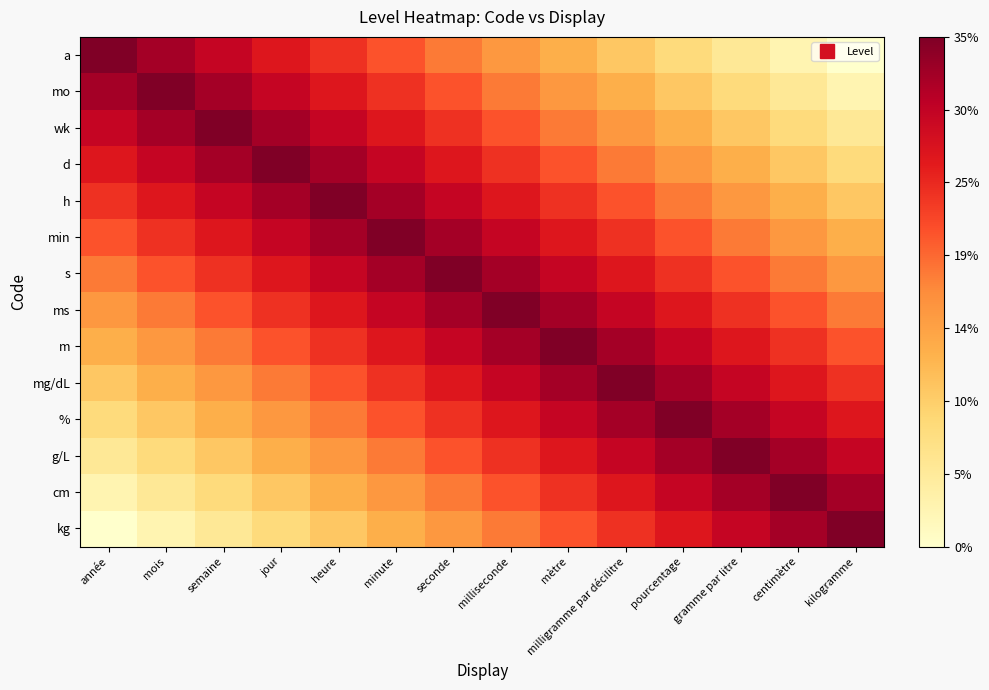

Reading left to right, list all the values displayed in this chart.

a: année=1.4	mois=1.3	semaine=1.3	jour=1.3	heure=1.2	minute=1.2	seconde=1.2	milliseconde=1.2	mètre=1.1	milligramme par décilitre=1.1	pourcentage=1.1	gramme par litre=1.1	centimètre=1.0	kilogramme=1.0
mo: année=1.3	mois=1.4	semaine=1.3	jour=1.3	heure=1.3	minute=1.2	seconde=1.2	milliseconde=1.2	mètre=1.2	milligramme par décilitre=1.1	pourcentage=1.1	gramme par litre=1.1	centimètre=1.1	kilogramme=1.0
wk: année=1.3	mois=1.3	semaine=1.4	jour=1.3	heure=1.3	minute=1.3	seconde=1.2	milliseconde=1.2	mètre=1.2	milligramme par décilitre=1.2	pourcentage=1.1	gramme par litre=1.1	centimètre=1.1	kilogramme=1.1
d: année=1.3	mois=1.3	semaine=1.3	jour=1.4	heure=1.3	minute=1.3	seconde=1.3	milliseconde=1.2	mètre=1.2	milligramme par décilitre=1.2	pourcentage=1.2	gramme par litre=1.1	centimètre=1.1	kilogramme=1.1
h: année=1.2	mois=1.3	semaine=1.3	jour=1.3	heure=1.4	minute=1.3	seconde=1.3	milliseconde=1.3	mètre=1.2	milligramme par décilitre=1.2	pourcentage=1.2	gramme par litre=1.2	centimètre=1.1	kilogramme=1.1
min: année=1.2	mois=1.2	semaine=1.3	jour=1.3	heure=1.3	minute=1.4	seconde=1.3	milliseconde=1.3	mètre=1.3	milligramme par décilitre=1.2	pourcentage=1.2	gramme par litre=1.2	centimètre=1.2	kilogramme=1.1
s: année=1.2	mois=1.2	semaine=1.2	jour=1.3	heure=1.3	minute=1.3	seconde=1.4	milliseconde=1.3	mètre=1.3	milligramme par décilitre=1.3	pourcentage=1.2	gramme par litre=1.2	centimètre=1.2	kilogramme=1.2
ms: année=1.2	mois=1.2	semaine=1.2	jour=1.2	heure=1.3	minute=1.3	seconde=1.3	milliseconde=1.4	mètre=1.3	milligramme par décilitre=1.3	pourcentage=1.3	gramme par litre=1.2	centimètre=1.2	kilogramme=1.2
m: année=1.1	mois=1.2	semaine=1.2	jour=1.2	heure=1.2	minute=1.3	seconde=1.3	milliseconde=1.3	mètre=1.4	milligramme par décilitre=1.3	pourcentage=1.3	gramme par litre=1.3	centimètre=1.2	kilogramme=1.2
mg/dL: année=1.1	mois=1.1	semaine=1.2	jour=1.2	heure=1.2	minute=1.2	seconde=1.3	milliseconde=1.3	mètre=1.3	milligramme par décilitre=1.4	pourcentage=1.3	gramme par litre=1.3	centimètre=1.3	kilogramme=1.2
%: année=1.1	mois=1.1	semaine=1.1	jour=1.2	heure=1.2	minute=1.2	seconde=1.2	milliseconde=1.3	mètre=1.3	milligramme par décilitre=1.3	pourcentage=1.4	gramme par litre=1.3	centimètre=1.3	kilogramme=1.3
g/L: année=1.1	mois=1.1	semaine=1.1	jour=1.1	heure=1.2	minute=1.2	seconde=1.2	milliseconde=1.2	mètre=1.3	milligramme par décilitre=1.3	pourcentage=1.3	gramme par litre=1.4	centimètre=1.3	kilogramme=1.3
cm: année=1.0	mois=1.1	semaine=1.1	jour=1.1	heure=1.1	minute=1.2	seconde=1.2	milliseconde=1.2	mètre=1.2	milligramme par décilitre=1.3	pourcentage=1.3	gramme par litre=1.3	centimètre=1.4	kilogramme=1.3
kg: année=1.0	mois=1.0	semaine=1.1	jour=1.1	heure=1.1	minute=1.1	seconde=1.2	milliseconde=1.2	mètre=1.2	milligramme par décilitre=1.2	pourcentage=1.3	gramme par litre=1.3	centimètre=1.3	kilogramme=1.4